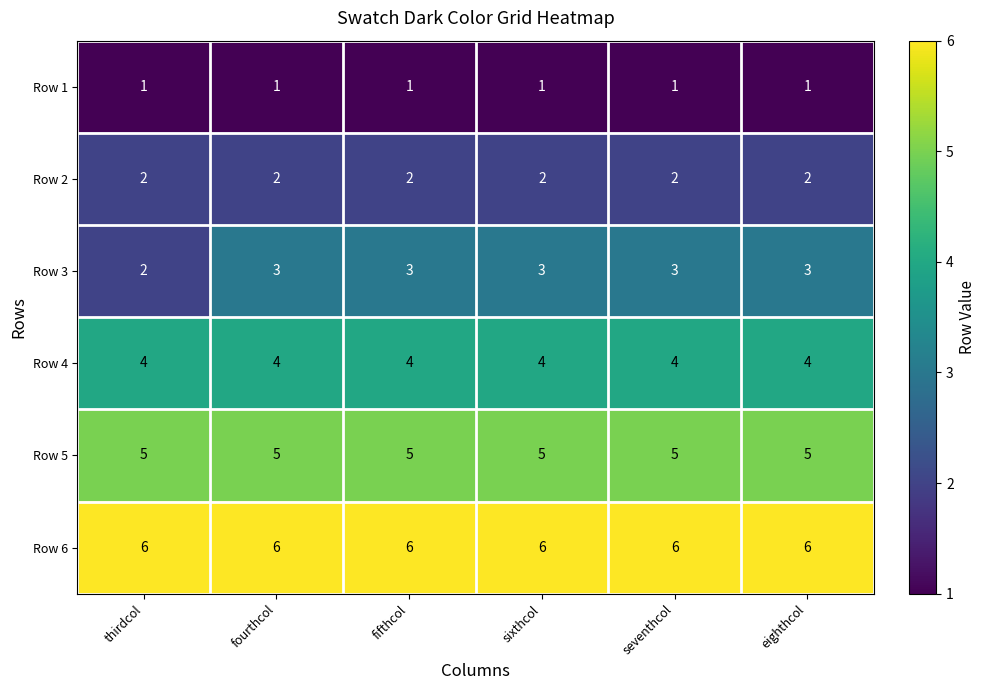

What is the sum of the Row 5 values at thirdcol and fifthcol?

10